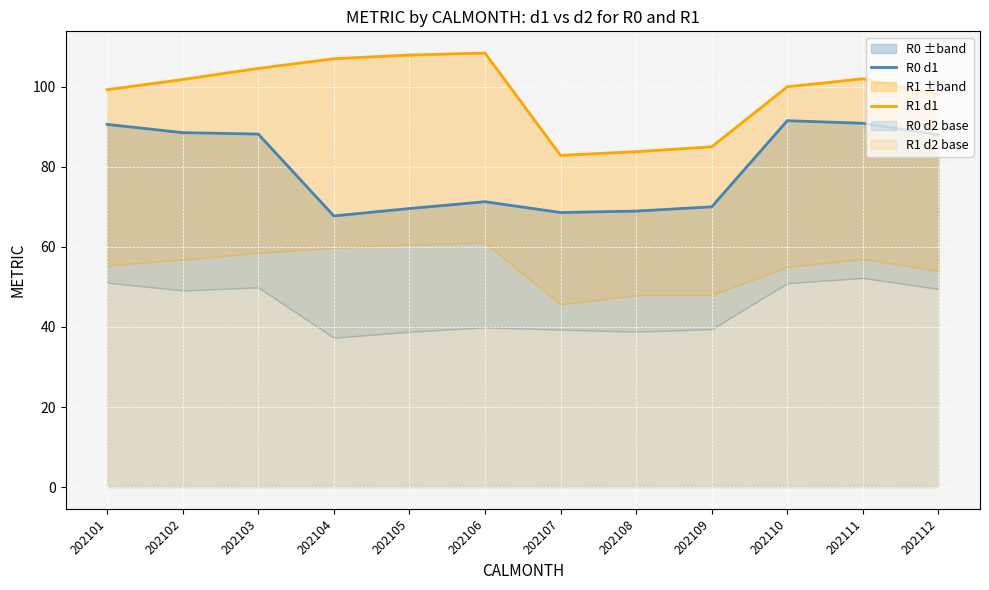

What is the value of the R1 d1 point at the 12th from the left?

98.0